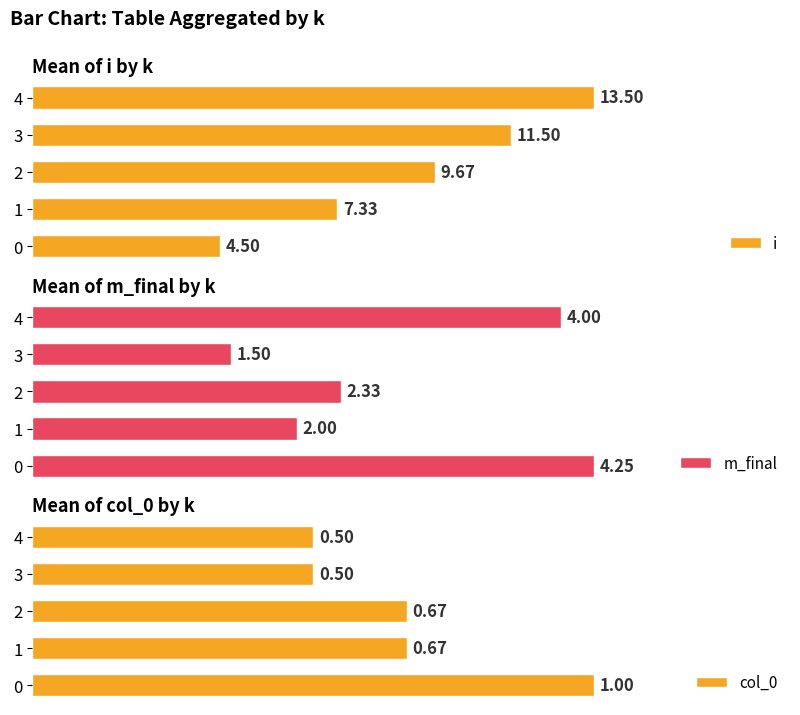

Which has a higher value, 1 or 4?

4